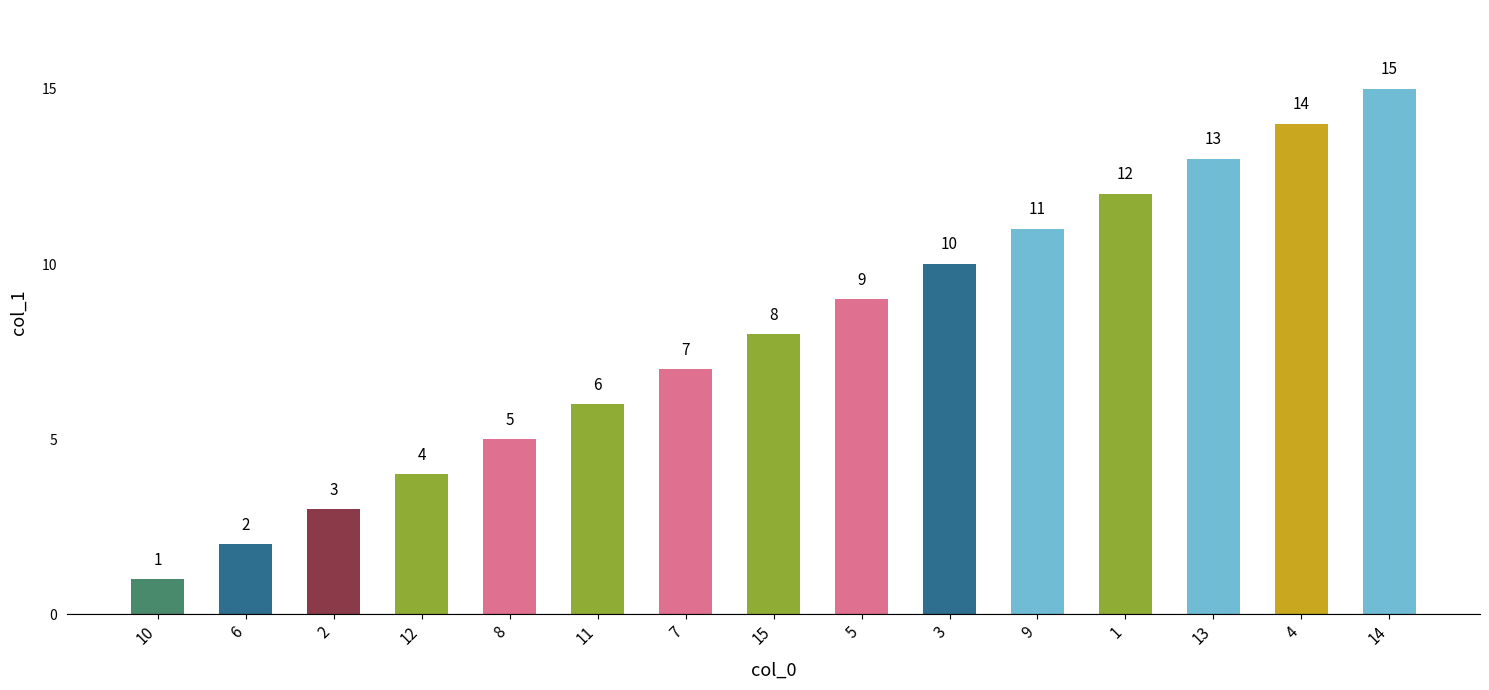

Which label corresponds to the largest value in the chart?

14